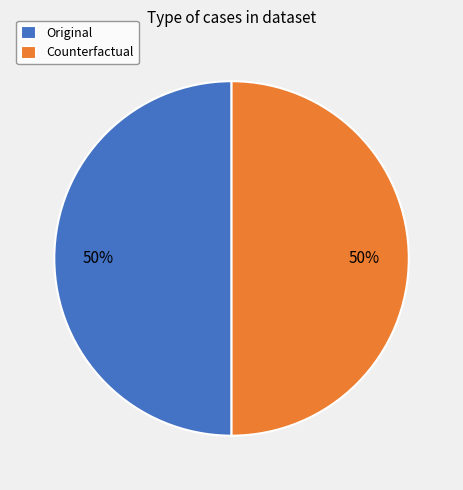

The Counterfactual slice represents 87% of the pie. True or false?

False